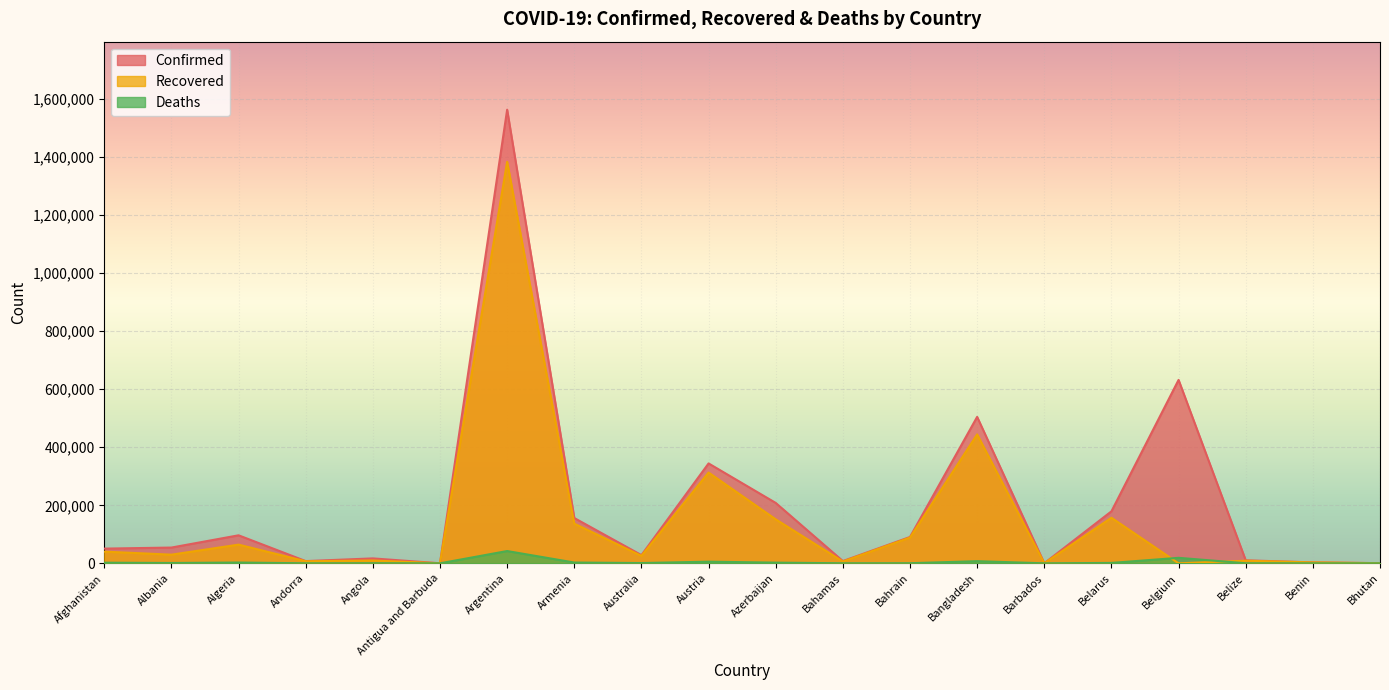

After their last crossing, which series has the higher values: Deaths or Recovered?

Recovered